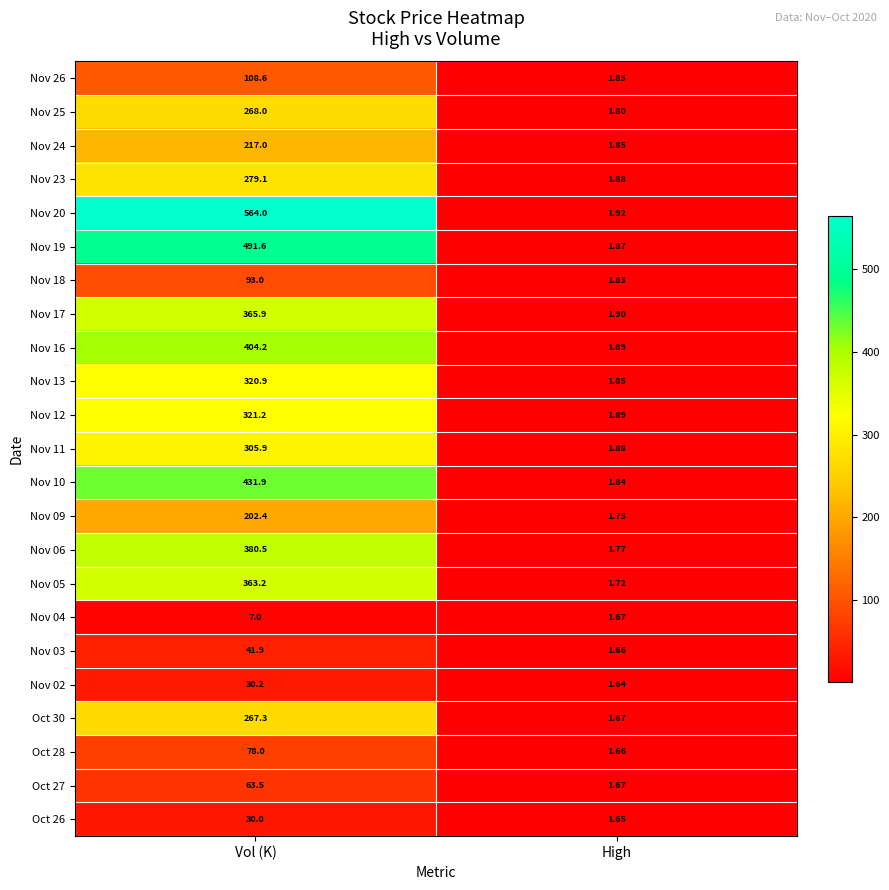

At which category does the chart reach its minimum across all series?

High